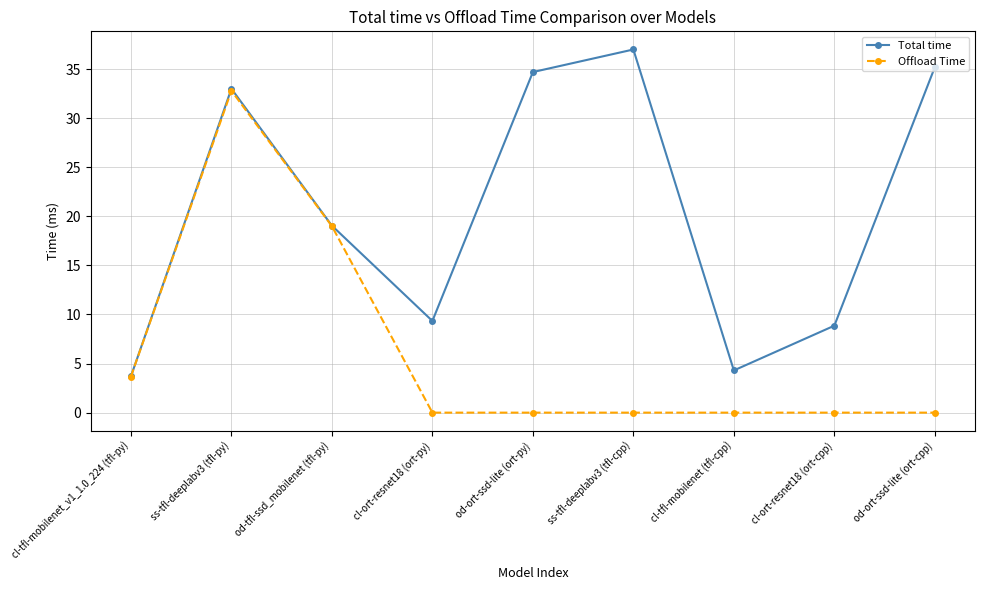

Reading left to right, what are all the values shown in this chart?

Total time: 3.7	33.0	19.1	9.3	34.7	37.0	4.3	8.9	35.2
Offload Time: 3.7	32.8	19.0	0.0	0.0	0.0	0.0	0.0	0.0